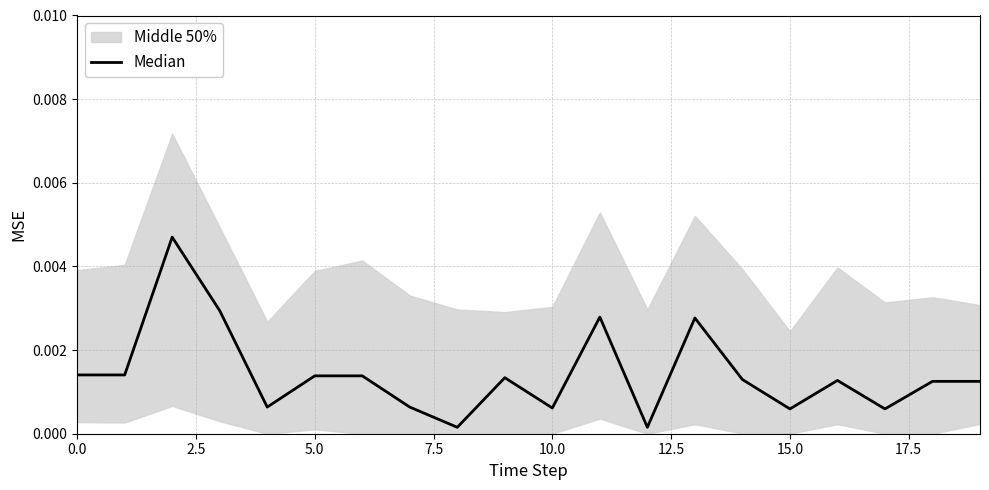

Count the number of categories in the chart.

20